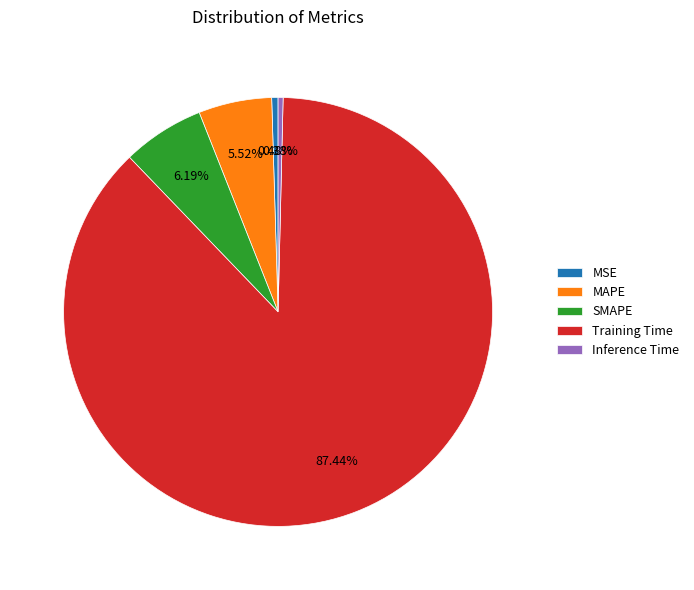

Which has a higher value, Training Time or Inference Time?

Training Time